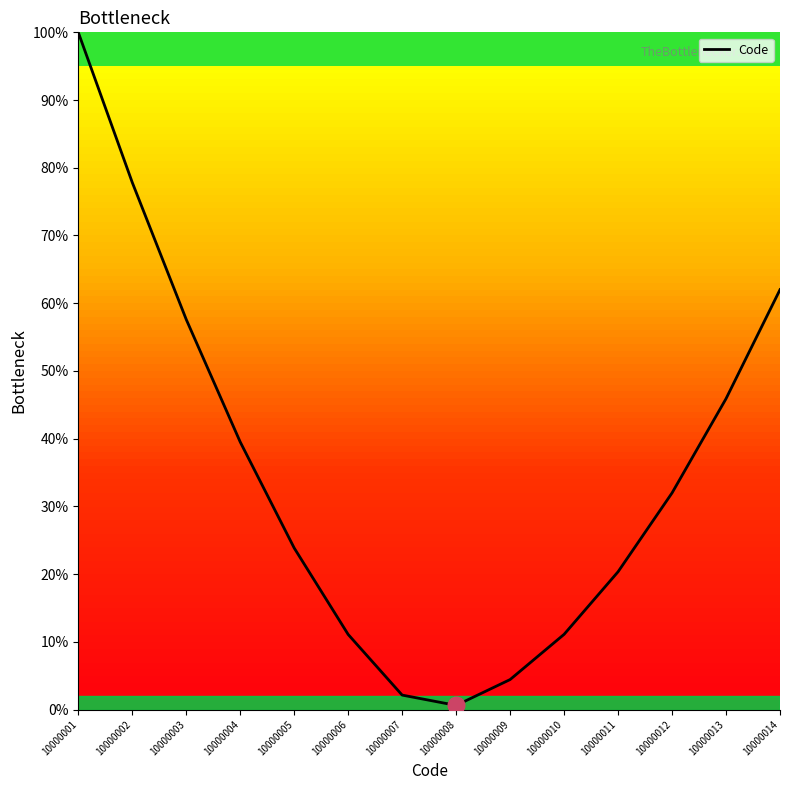

Which label corresponds to the largest value in the chart?

10000001